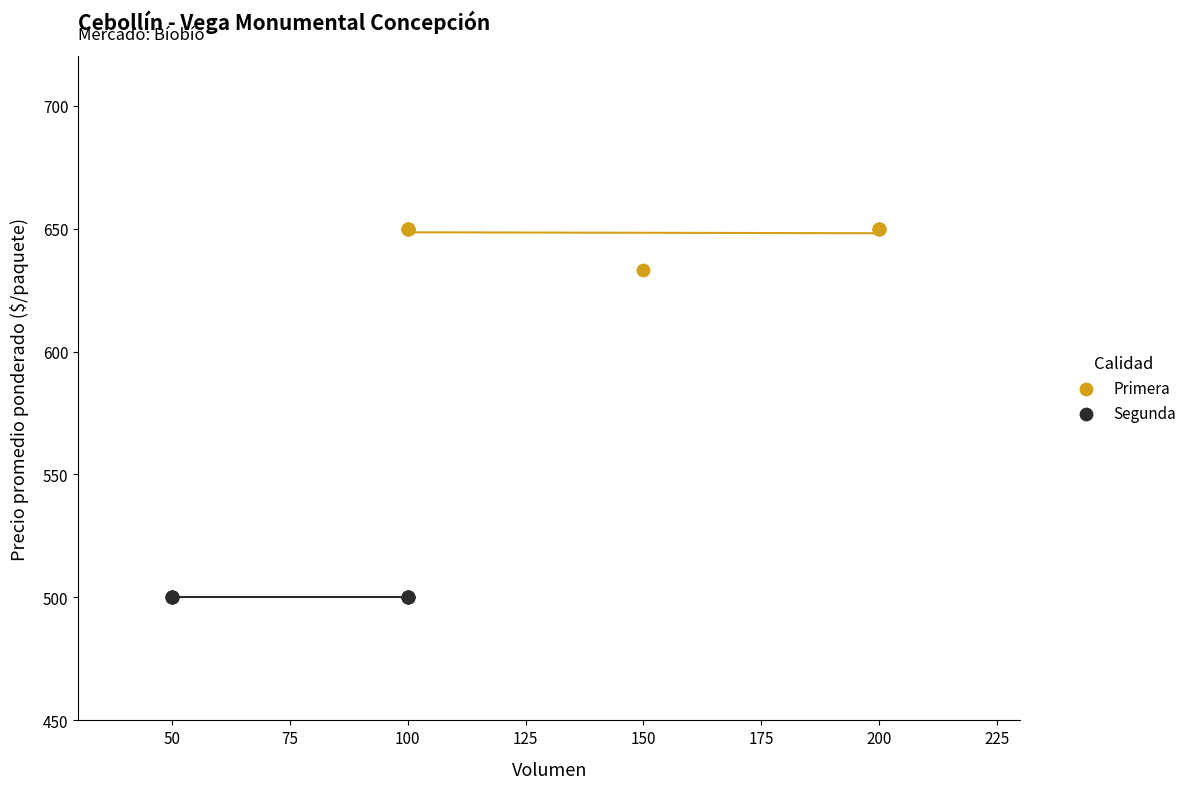

Which series contains the highest Y value?

Primera